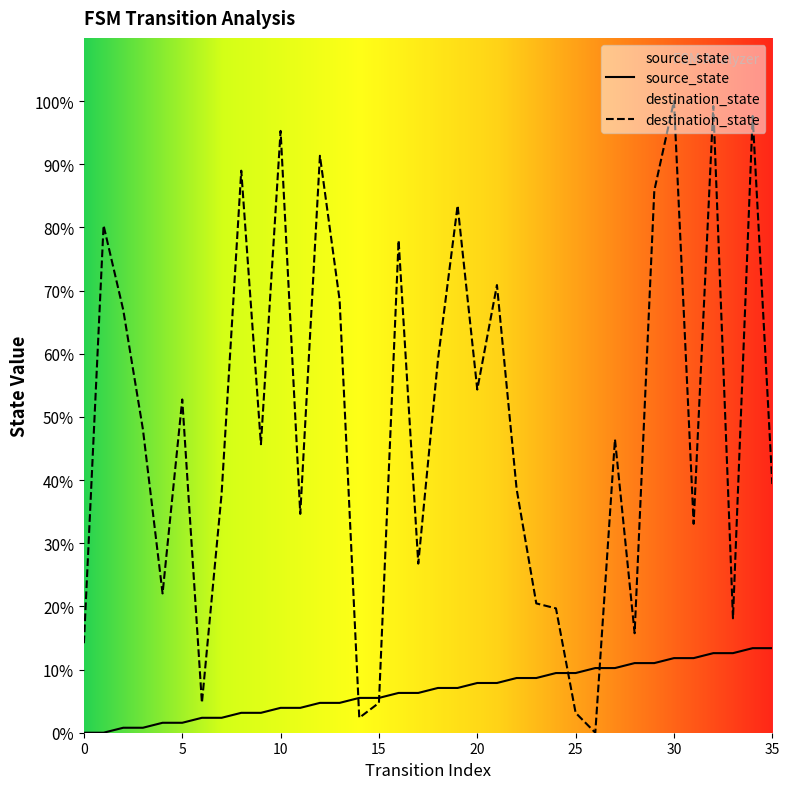

List the series in order of their overall mean, highest first.

destination_state, source_state